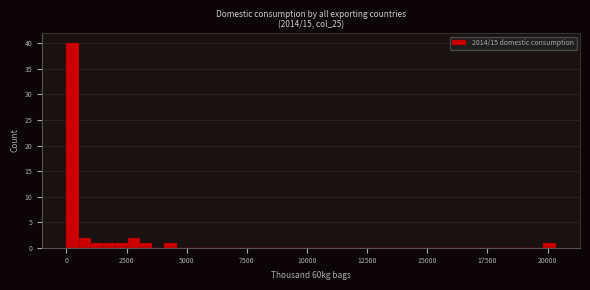

Read against the x-axis, roughly where is the centre of the tallest bar?

500